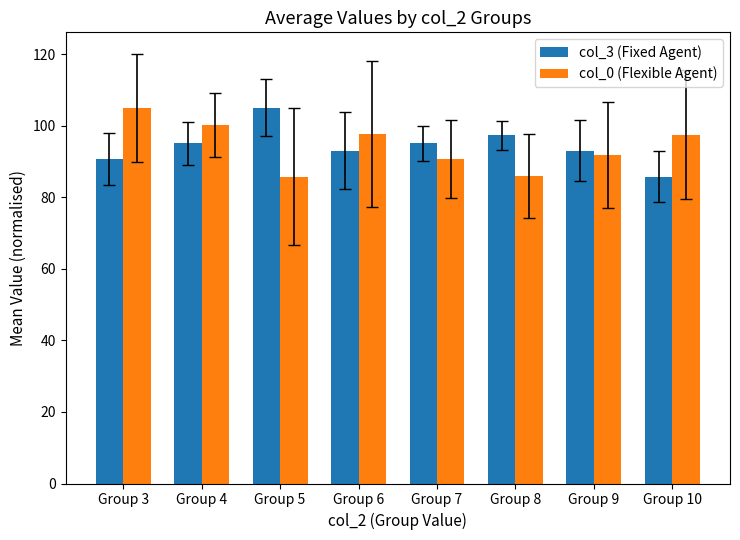

Is the value of col_0 (Flexible Agent) at Group 5 greater than the value of col_3 (Fixed Agent) at Group 7?

No